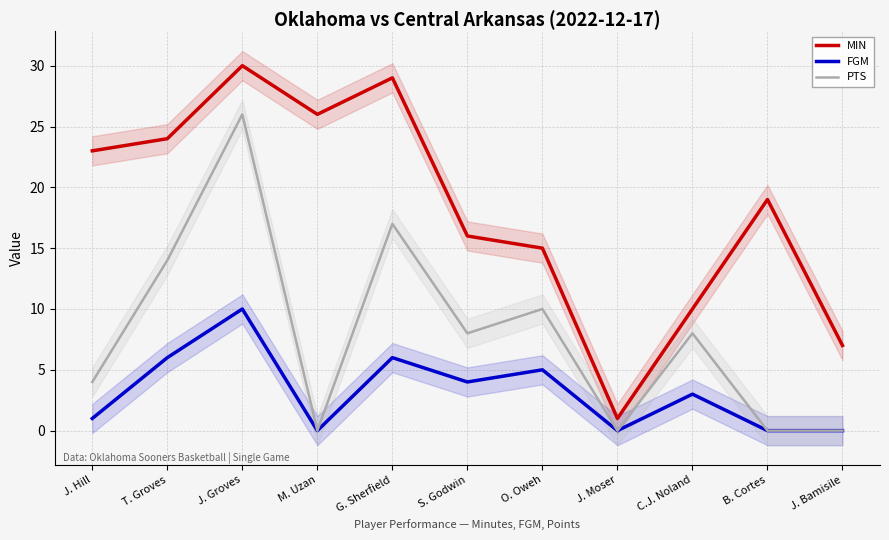

What position from the right is O. Oweh?

5